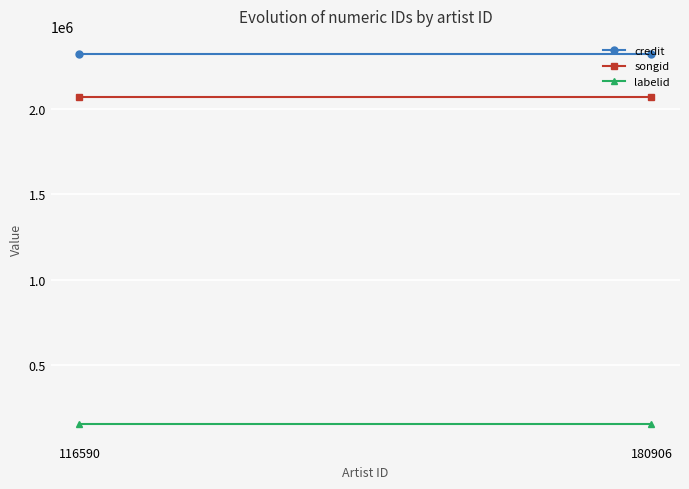

What is the value of the songid point at the 2nd from the left?

2069076